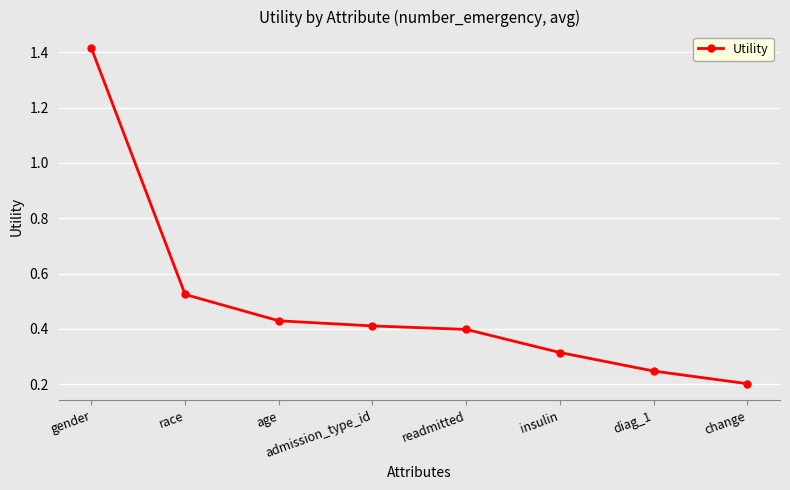

Rank the categories by value from highest to lowest.

gender, race, age, admission_type_id, readmitted, insulin, diag_1, change